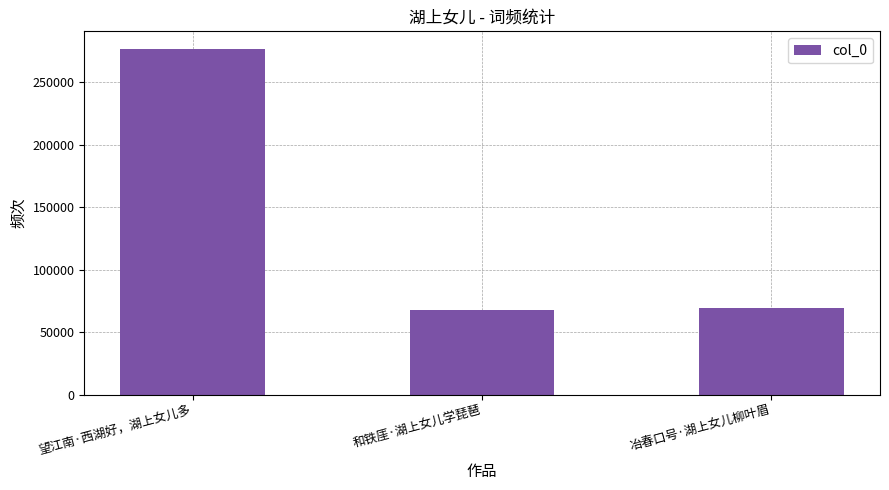

What value does the data have at 和铁厓·湖上女儿学琵琶?

67648